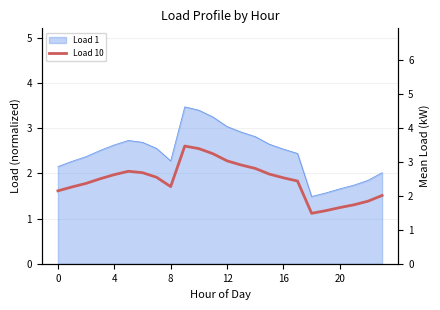

How many interior local peaks (higher than both neighbors) does the data have?

2